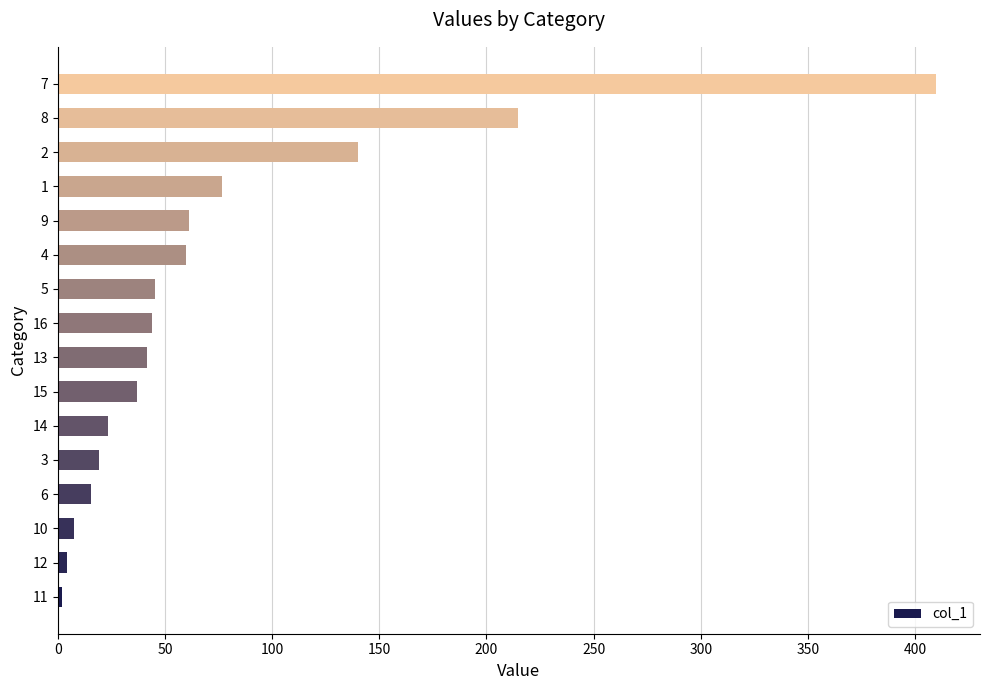

What is the maximum value shown in the chart?

409.8